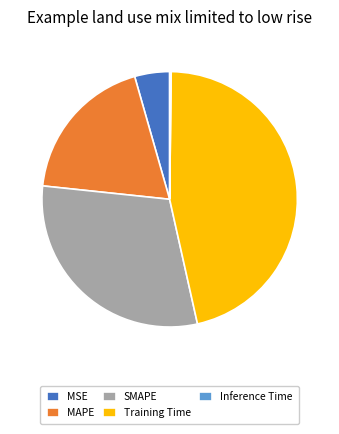

The Training Time slice represents 58% of the pie. True or false?

False